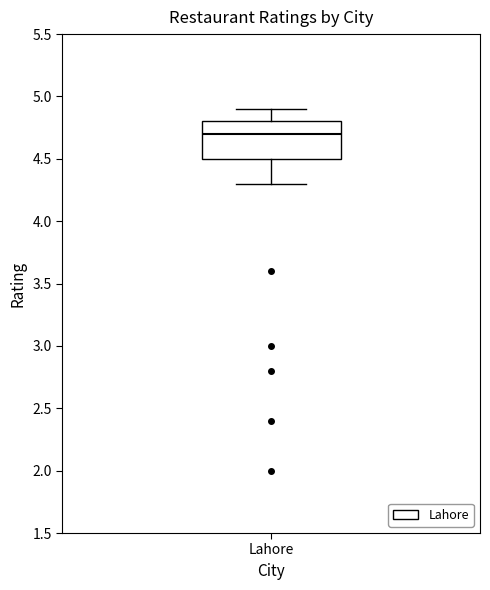

Where does the upper whisker of the box for Lahore end on the y-axis? The values are not printed on the chart, so give them approximately, as read against the axis.

4.9